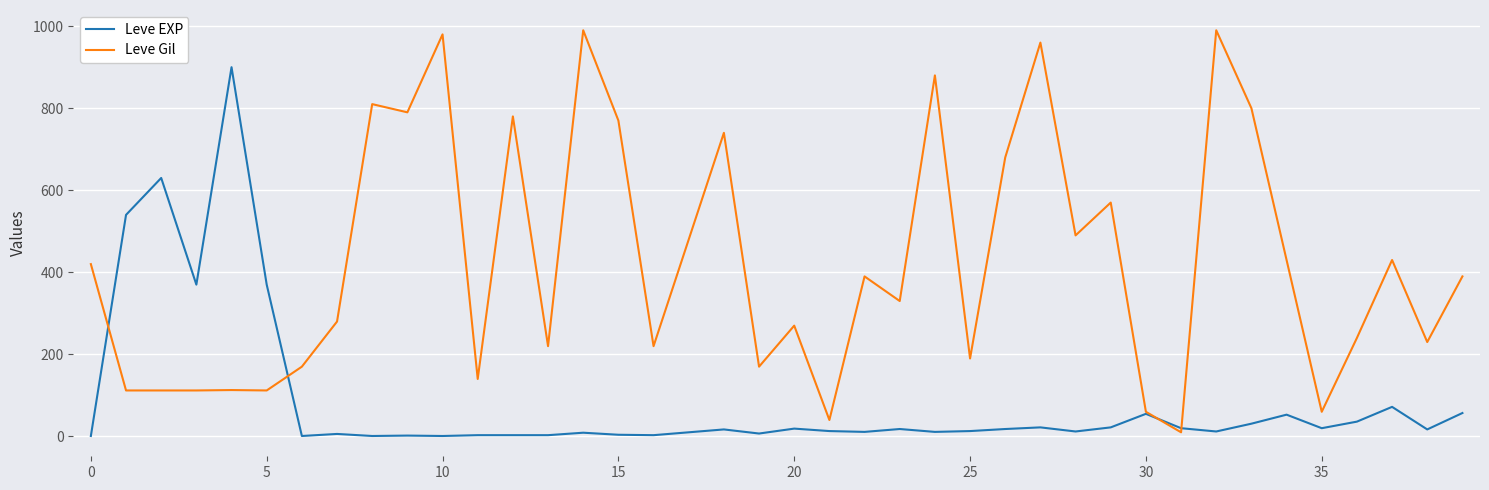

Which series has the largest range (max minus min)?

Leve Gil